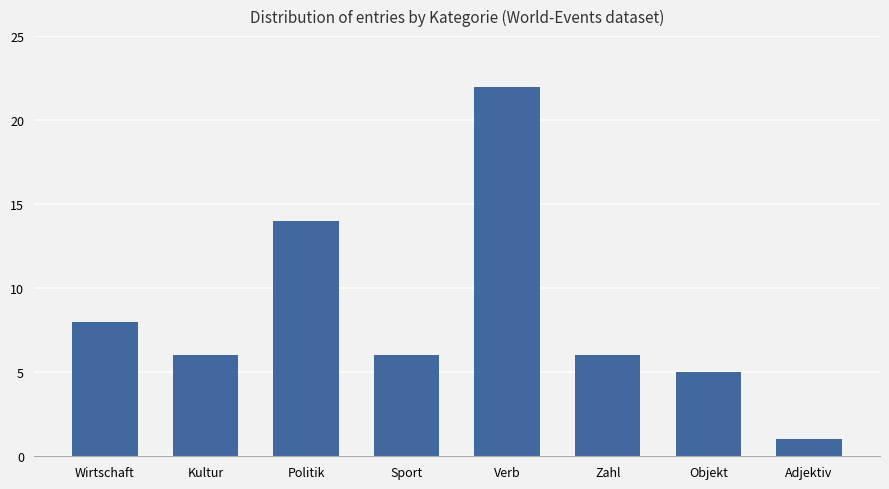

What is the sum of all values?

68